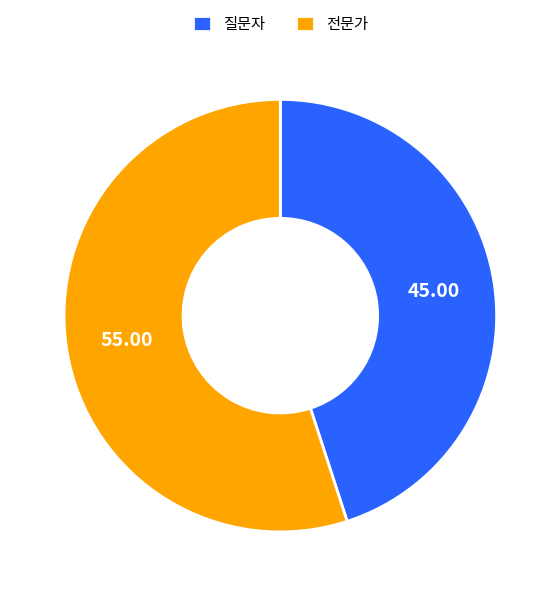

Which category has the smallest portion of the pie?

질문자